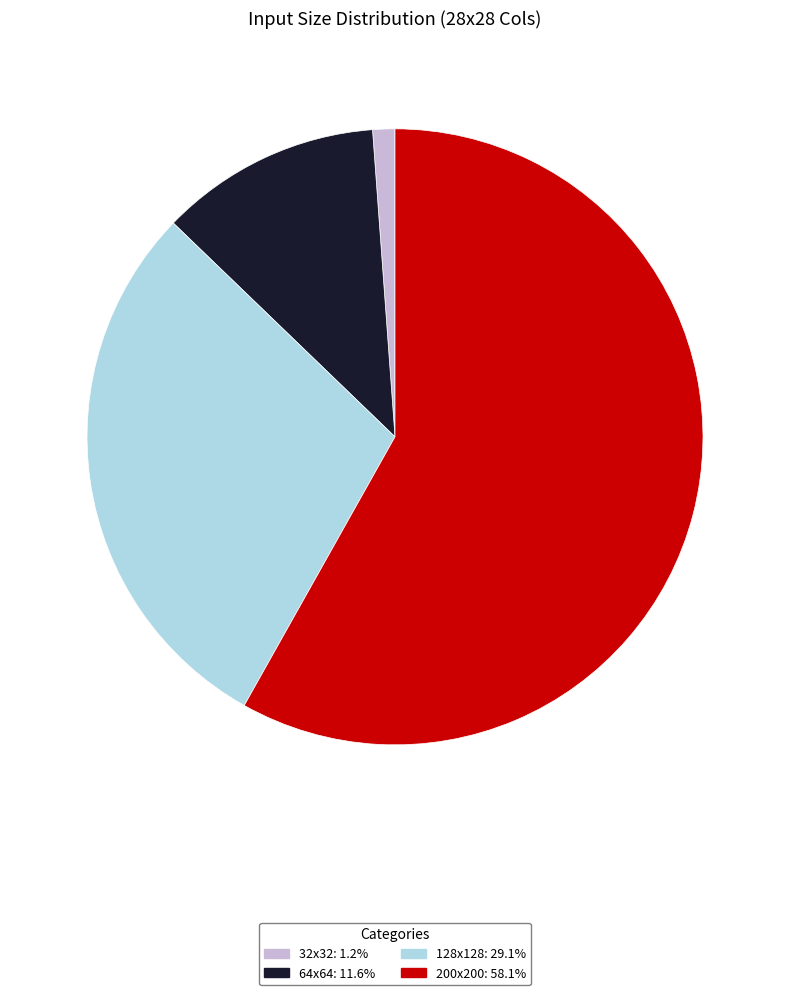

Does 32x32 represent more than half of the total?

No